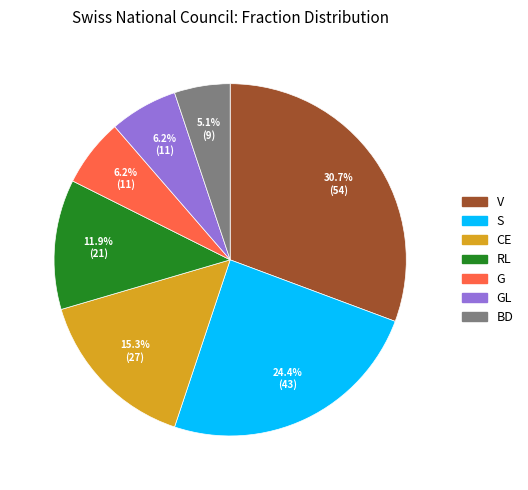

Is there a majority slice in this chart?

No